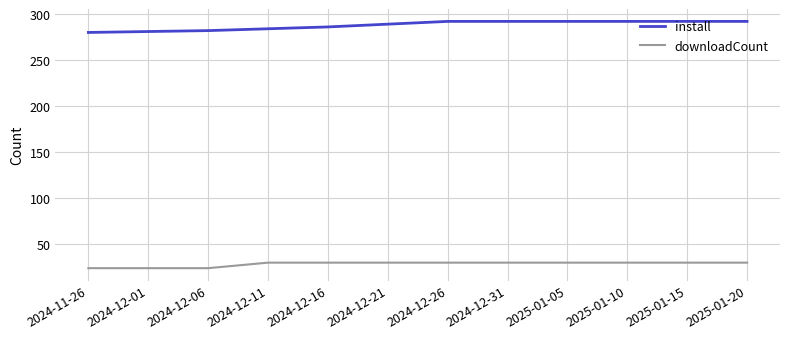

Count the number of data series in this chart.

2